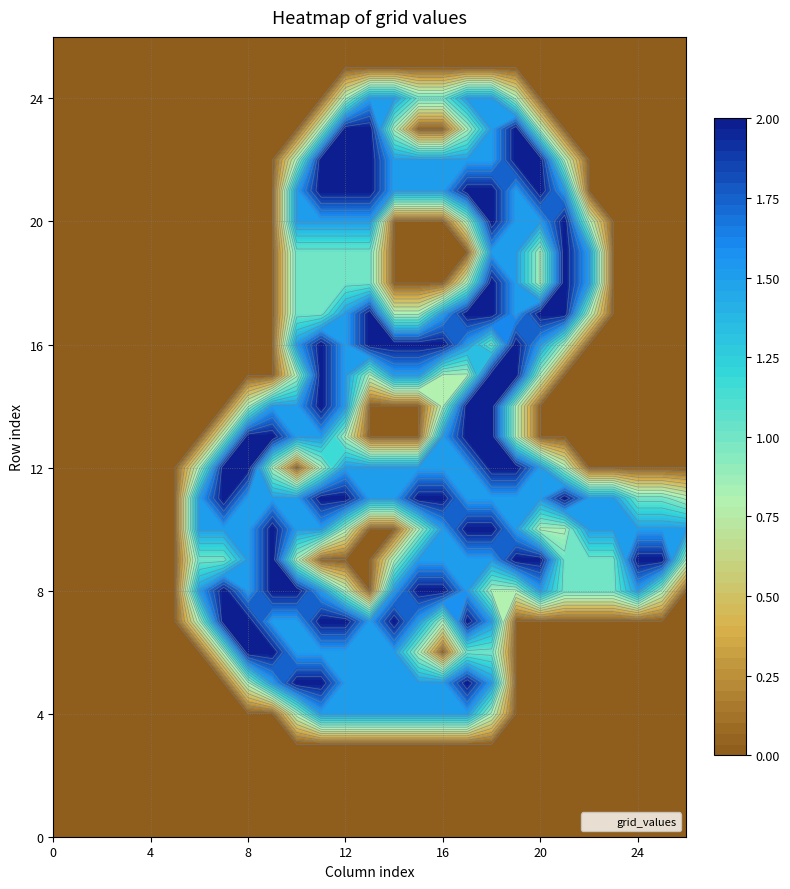

The row_4 series shows 0.0 at 1. True or false?

True